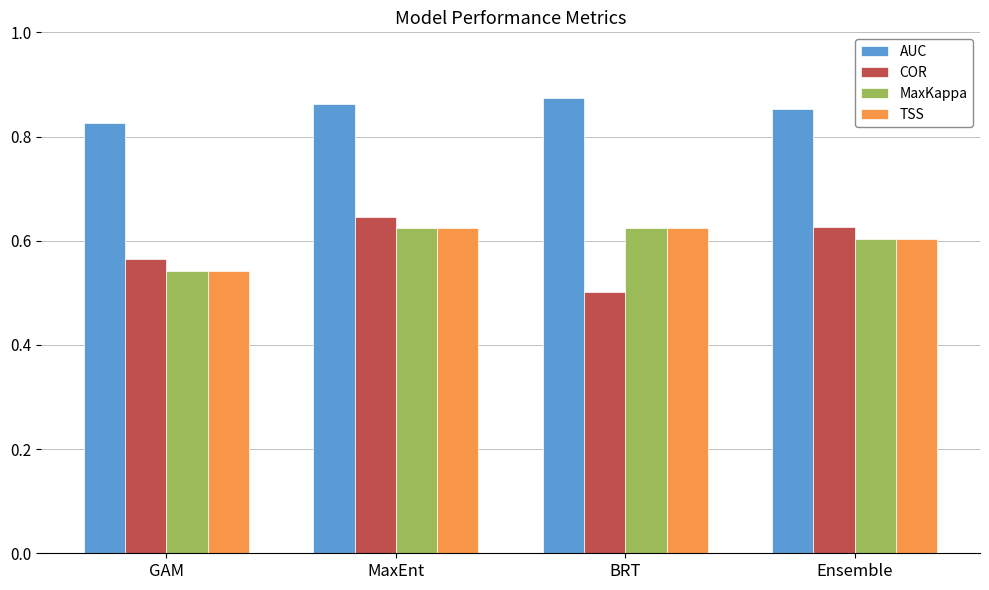

Count the number of data series in this chart.

4